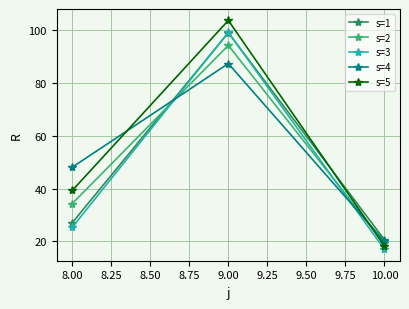

What are all the series names shown in the legend?

s=1, s=2, s=3, s=4, s=5